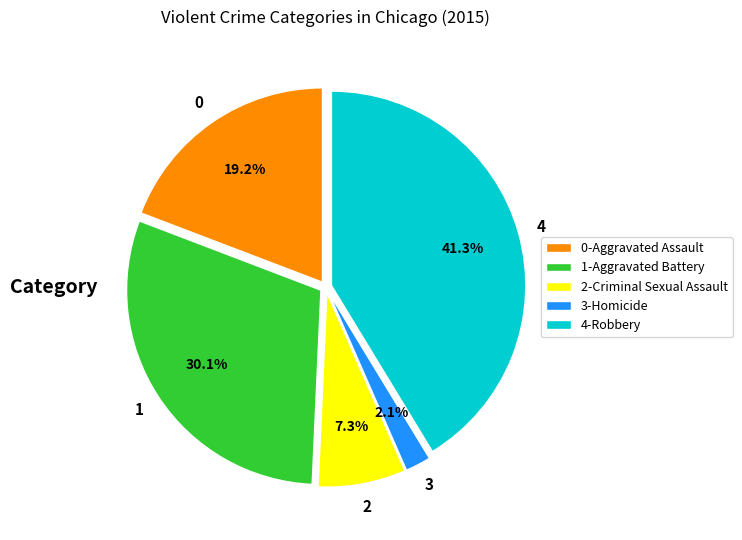

To the nearest percent, what is the average slice percentage?

20%